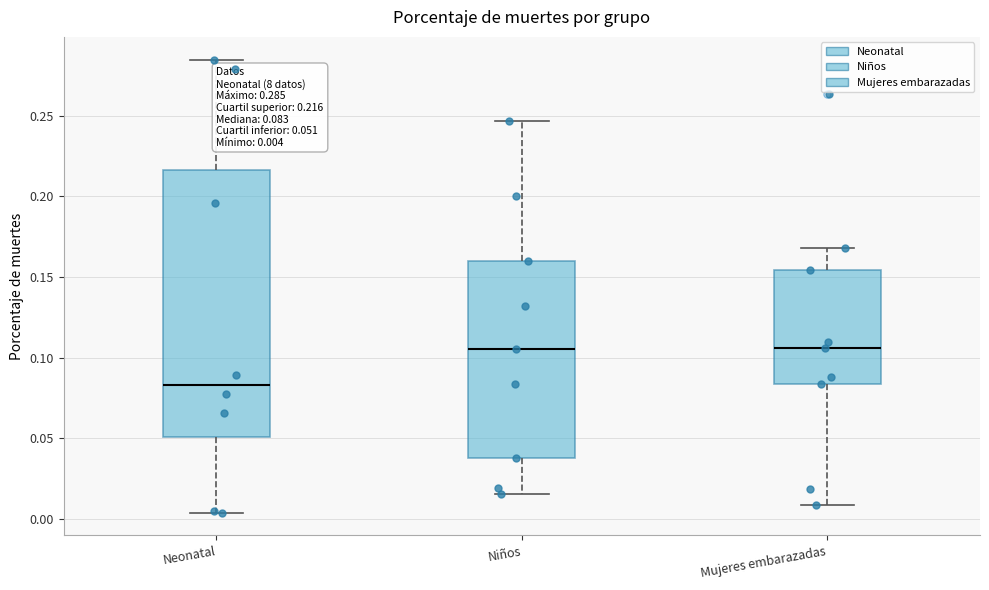

Comparing the boxes themselves (not the whiskers), which one is the tallest?

Neonatal